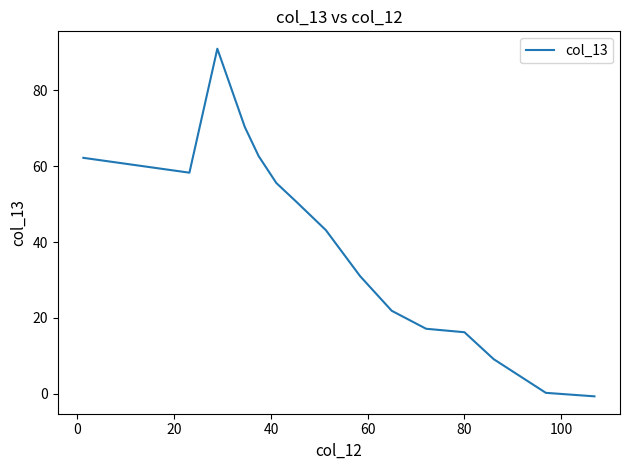

What is the minimum value shown in the chart?

-0.7